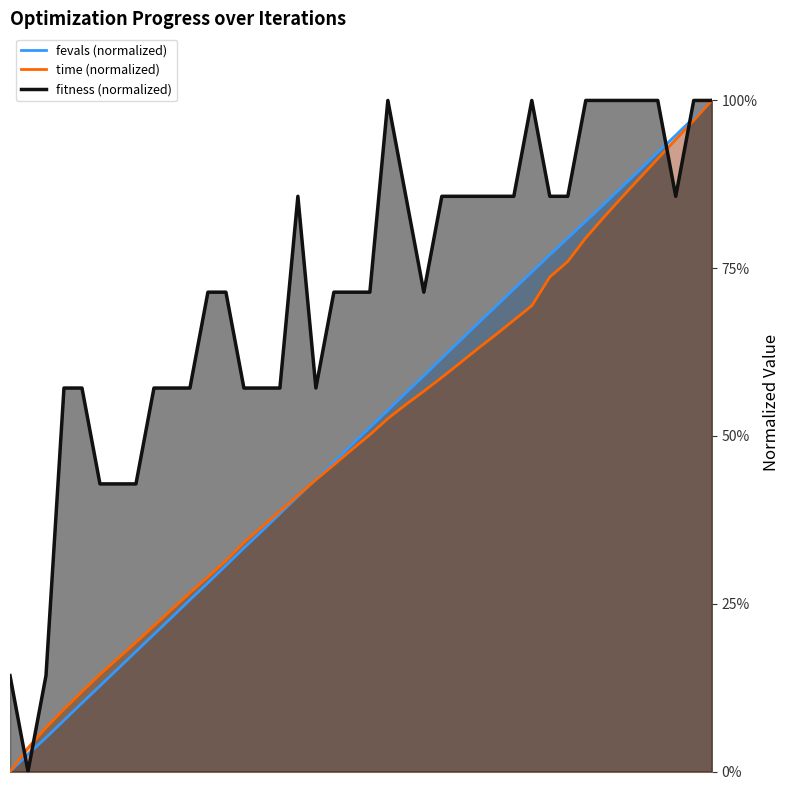

What is the difference between the maximum and minimum values in the time_scaled series?

1.0